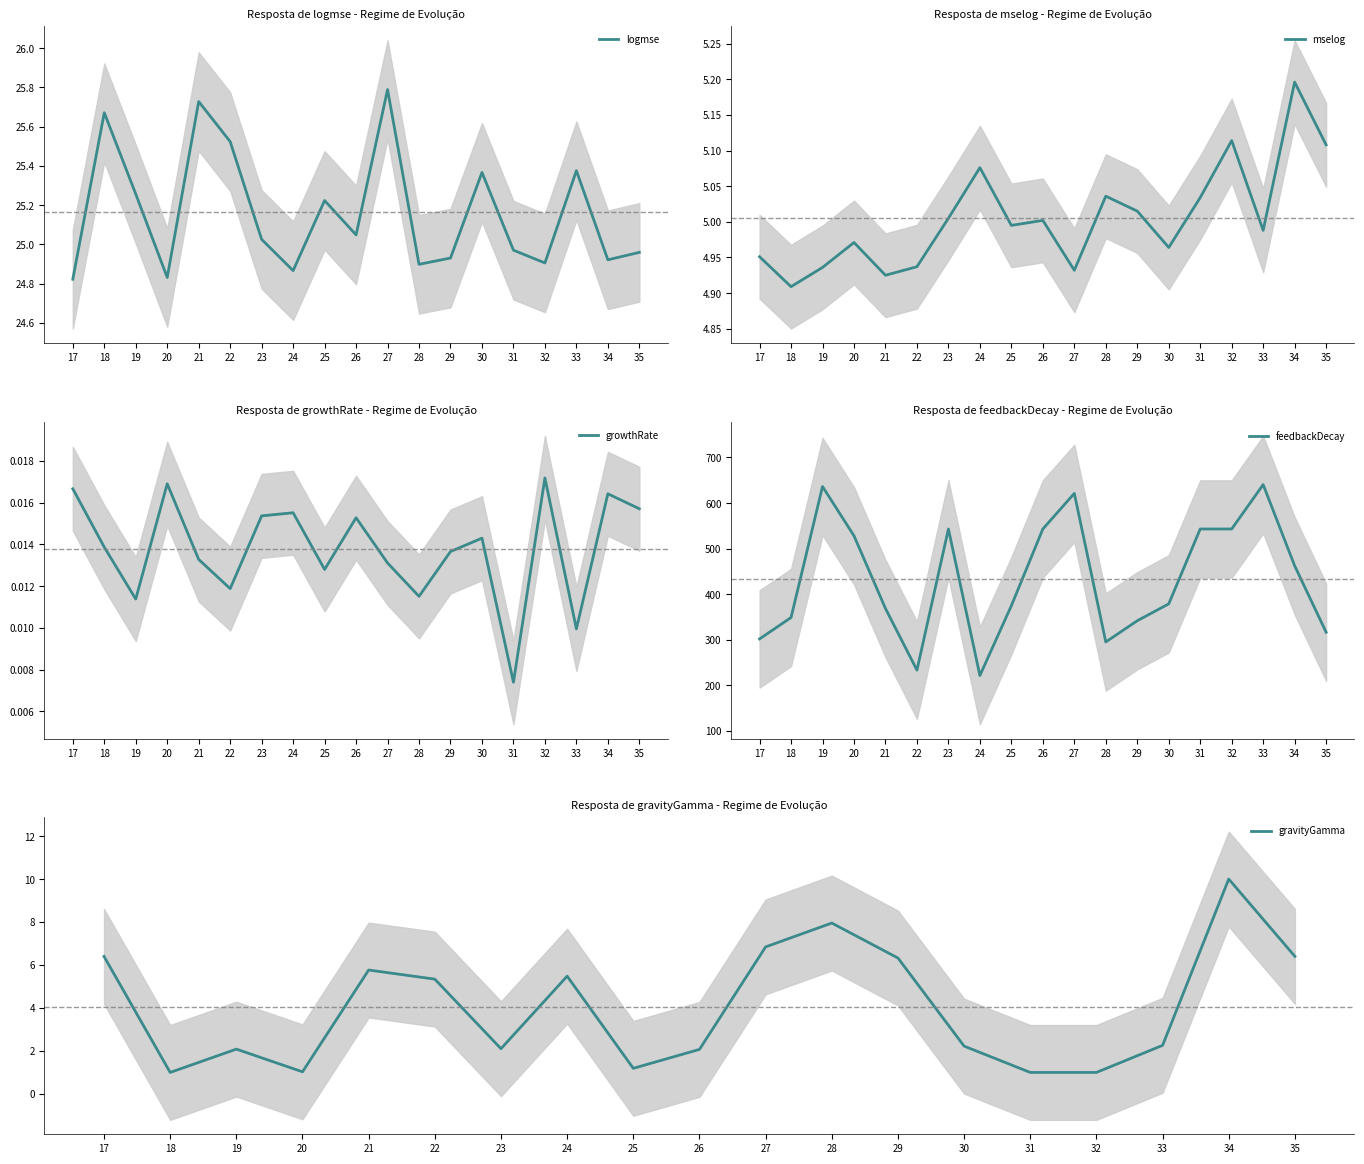

What is the average value of the logmse series?

25.2